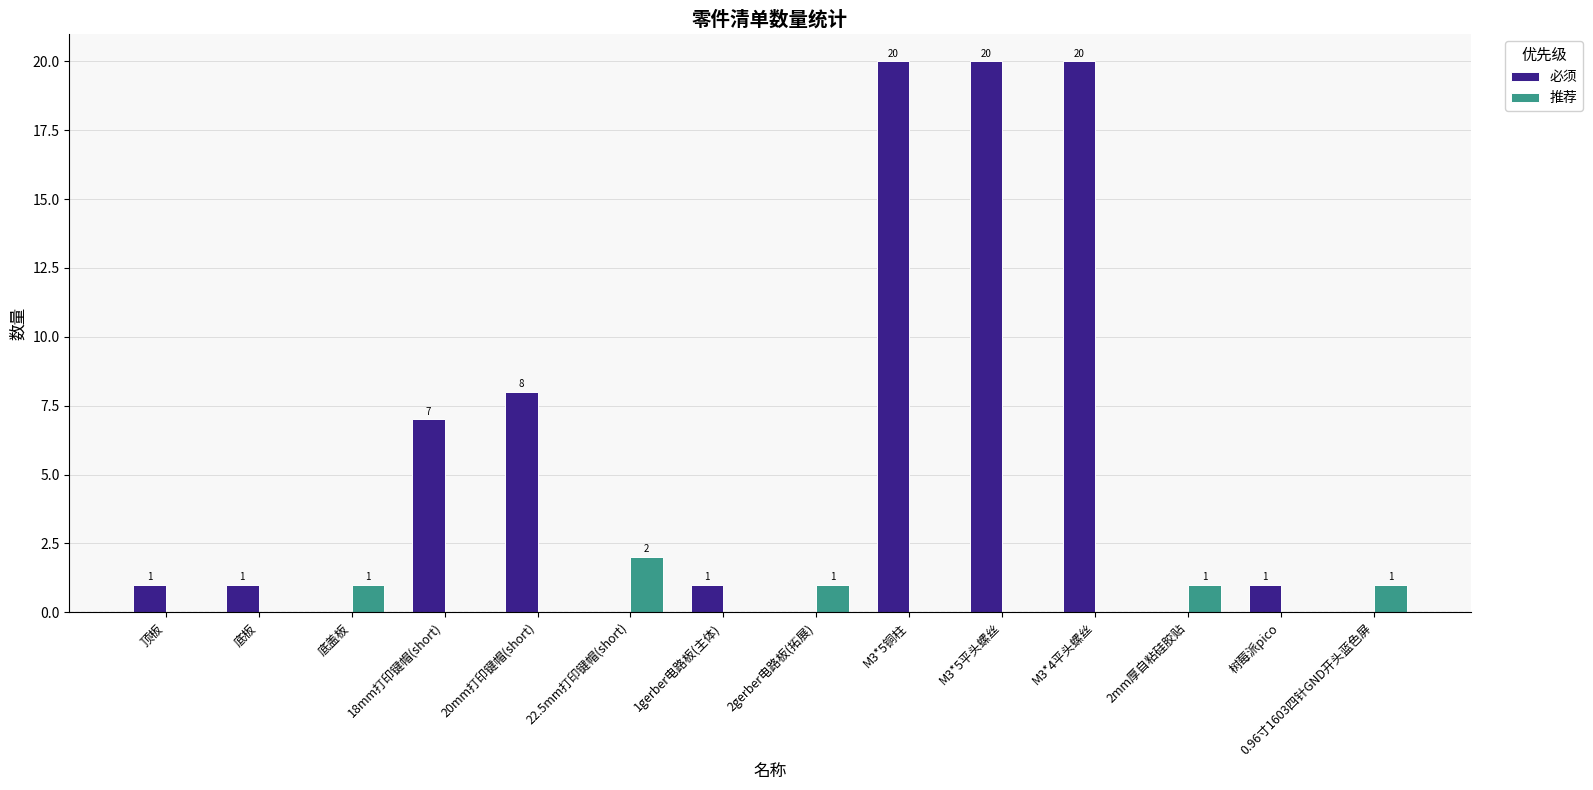

Which series changed the most between 1gerber电路板(主体) and M3*5平头螺丝?

必须